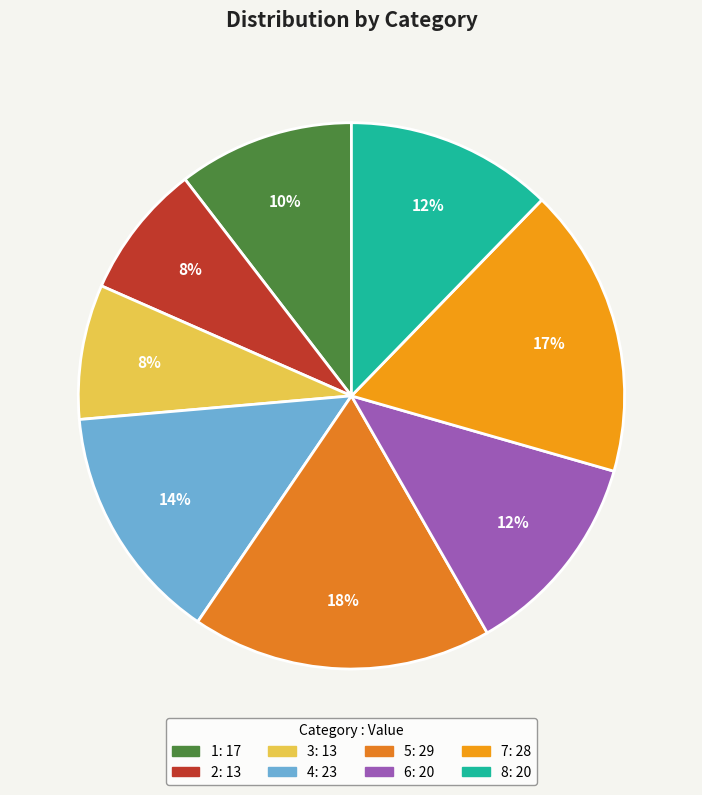

To the nearest percent, what portion does 4 represent?

14%